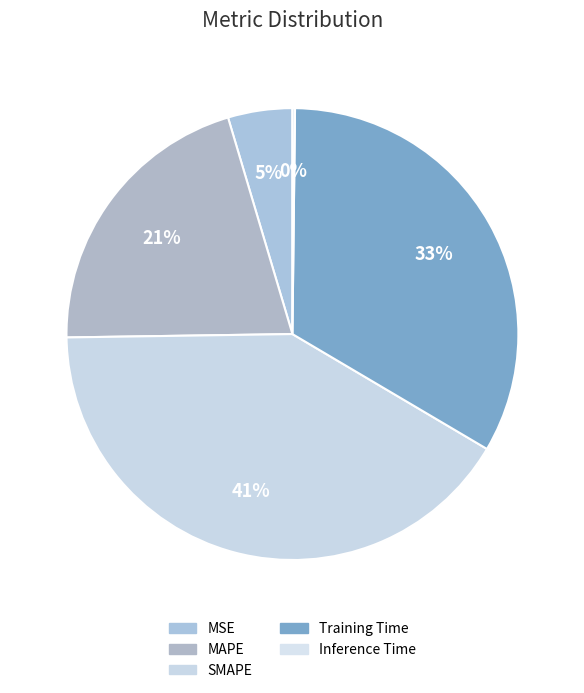

Does Inference Time represent more than half of the total?

No